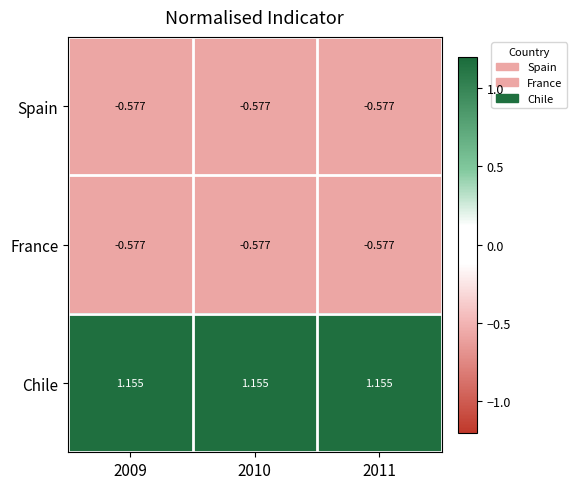

Which series has the largest total across all categories?

Chile